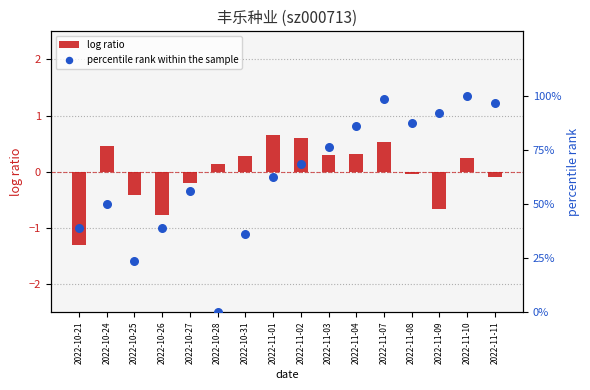

Which series contains the lowest Y value?

log ratio